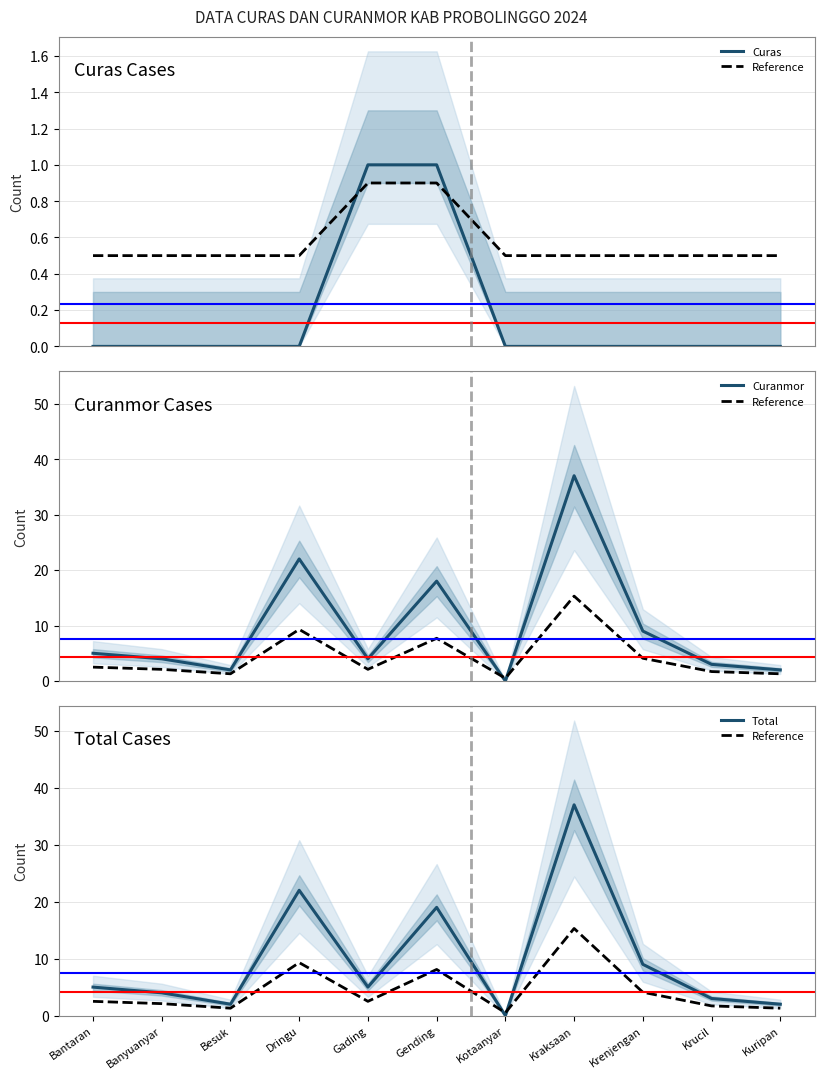

What position from the right is Gading?

7